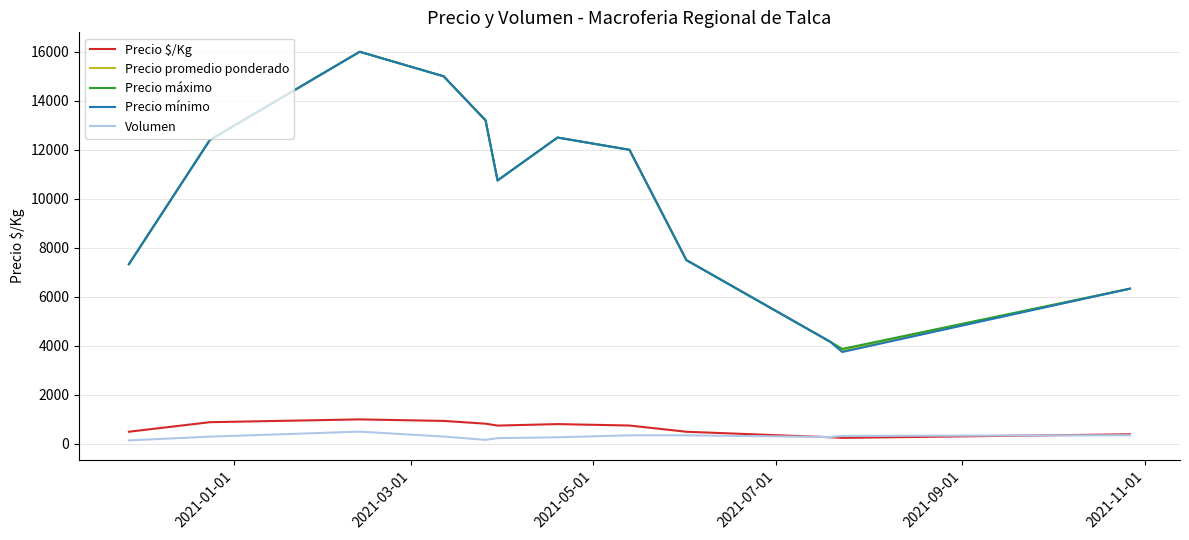

True or false: Precio promedio ponderado and Precio $/Kg intersect in this chart.

False